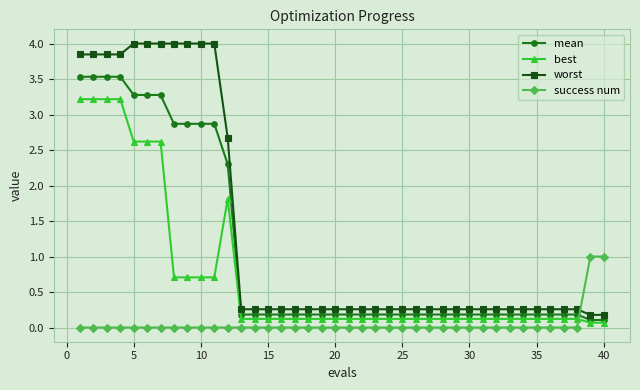

Which series has the widest spread of values?

worst